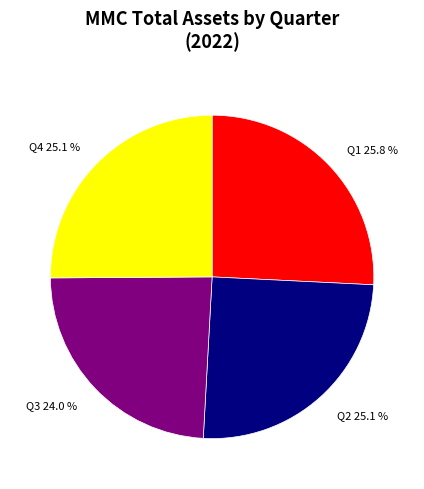

Count the number of slices in the pie.

4